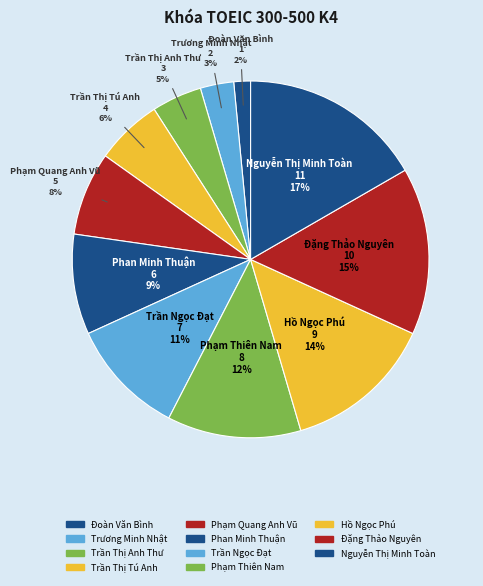

Which has a higher value, Hồ Ngọc Phú or Phan Minh Thuận?

Hồ Ngọc Phú